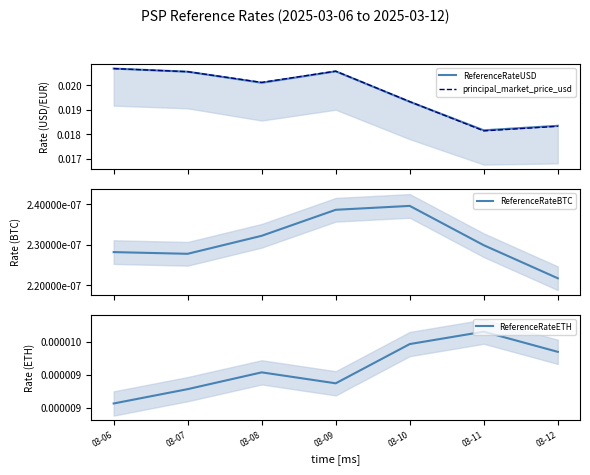

What is the sum of all ReferenceRateUSD values?

0.1